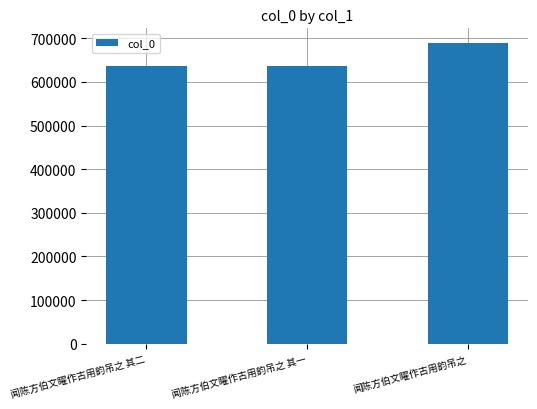

Between 闻陈方伯文矅作古用韵吊之 and 闻陈方伯文矅作古用韵吊之 其二, which is larger?

闻陈方伯文矅作古用韵吊之